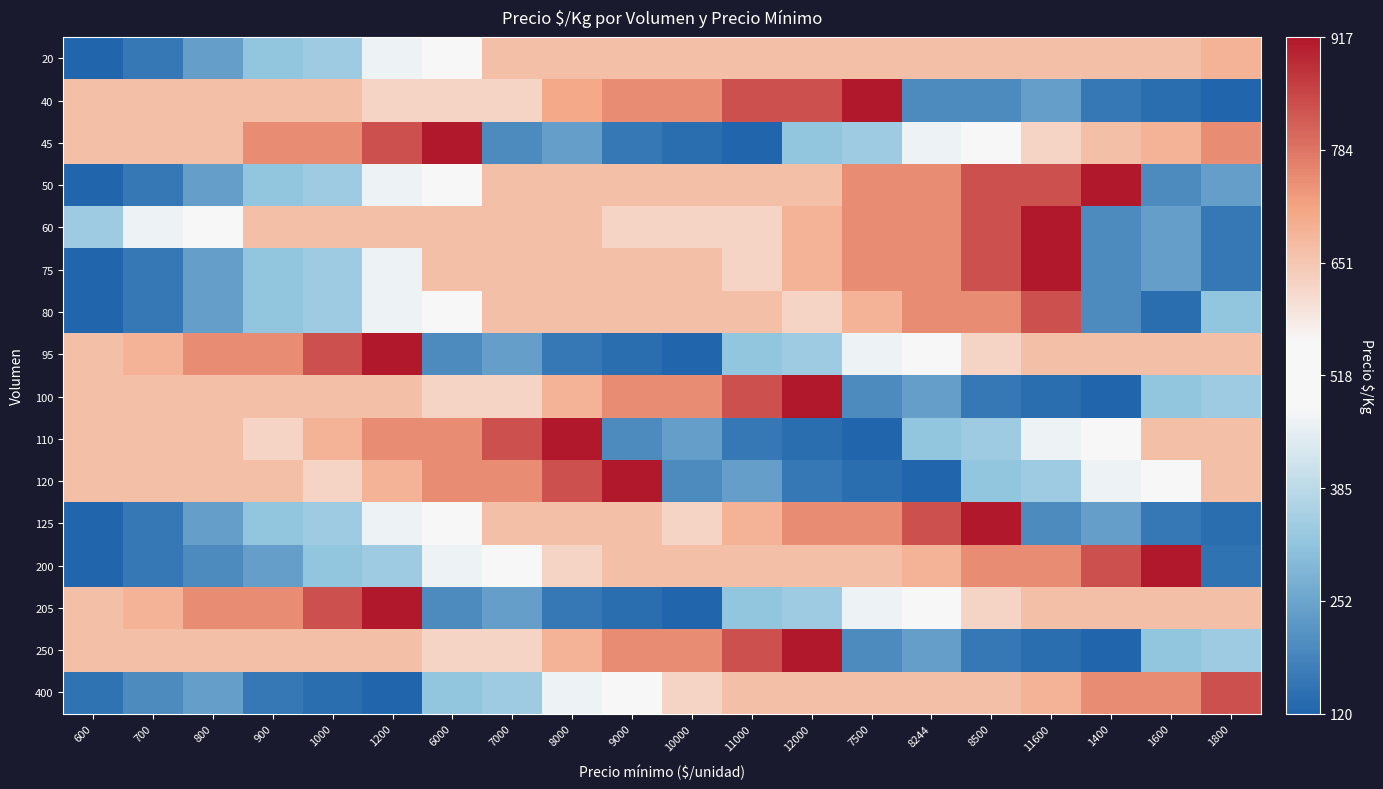

Reading left to right, list all the values displayed in this chart.

20: 600=120	700=160	800=240	900=320	1000=340	1200=464	6000=480	7000=667	8000=667	9000=667	10000=667	11000=667	12000=667	7500=667	8244=667	8500=667	11600=667	1400=667	1600=667	1800=687
40: 600=667	700=667	800=667	900=667	1000=667	1200=625	6000=625	7000=625	8000=708	9000=750	10000=750	11000=833	12000=833	7500=917	8244=200	8500=200	11600=240	1400=160	1600=140	1800=120
45: 600=667	700=667	800=667	900=750	1000=750	1200=833	6000=917	7000=200	8000=240	9000=160	10000=140	11000=120	12000=320	7500=340	8244=464	8500=480	11600=625	1400=667	1600=687	1800=750
50: 600=120	700=160	800=240	900=320	1000=340	1200=464	6000=480	7000=667	8000=667	9000=667	10000=667	11000=667	12000=667	7500=750	8244=750	8500=833	11600=833	1400=917	1600=200	1800=240
60: 600=340	700=464	800=480	900=667	1000=667	1200=667	6000=667	7000=667	8000=667	9000=625	10000=625	11000=625	12000=687	7500=750	8244=750	8500=833	11600=917	1400=200	1600=240	1800=160
75: 600=120	700=160	800=240	900=320	1000=340	1200=464	6000=667	7000=667	8000=667	9000=667	10000=667	11000=625	12000=687	7500=750	8244=750	8500=833	11600=917	1400=200	1600=240	1800=160
80: 600=120	700=160	800=240	900=320	1000=340	1200=464	6000=480	7000=667	8000=667	9000=667	10000=667	11000=667	12000=625	7500=687	8244=750	8500=750	11600=833	1400=200	1600=140	1800=320
95: 600=667	700=687	800=750	900=750	1000=833	1200=917	6000=200	7000=240	8000=160	9000=140	10000=120	11000=320	12000=340	7500=464	8244=480	8500=625	11600=667	1400=667	1600=667	1800=667
100: 600=667	700=667	800=667	900=667	1000=667	1200=667	6000=625	7000=625	8000=687	9000=750	10000=750	11000=833	12000=917	7500=200	8244=240	8500=160	11600=140	1400=120	1600=320	1800=340
110: 600=667	700=667	800=667	900=625	1000=687	1200=750	6000=750	7000=833	8000=917	9000=200	10000=240	11000=160	12000=140	7500=120	8244=320	8500=340	11600=464	1400=480	1600=667	1800=667
120: 600=667	700=667	800=667	900=667	1000=625	1200=687	6000=750	7000=750	8000=833	9000=917	10000=200	11000=240	12000=160	7500=140	8244=120	8500=320	11600=340	1400=464	1600=480	1800=667
125: 600=120	700=160	800=240	900=320	1000=340	1200=464	6000=480	7000=667	8000=667	9000=667	10000=625	11000=687	12000=750	7500=750	8244=833	8500=917	11600=200	1400=240	1600=160	1800=140
200: 600=120	700=160	800=200	900=240	1000=320	1200=340	6000=464	7000=480	8000=625	9000=667	10000=667	11000=667	12000=667	7500=667	8244=687	8500=750	11600=750	1400=833	1600=917	1800=150
205: 600=667	700=687	800=750	900=750	1000=833	1200=917	6000=200	7000=240	8000=160	9000=140	10000=120	11000=320	12000=340	7500=464	8244=480	8500=625	11600=667	1400=667	1600=667	1800=667
250: 600=667	700=667	800=667	900=667	1000=667	1200=667	6000=625	7000=625	8000=687	9000=750	10000=750	11000=833	12000=917	7500=200	8244=240	8500=160	11600=140	1400=120	1600=320	1800=340
400: 600=150	700=200	800=240	900=160	1000=140	1200=120	6000=320	7000=340	8000=464	9000=480	10000=625	11000=667	12000=667	7500=667	8244=667	8500=667	11600=687	1400=750	1600=750	1800=833